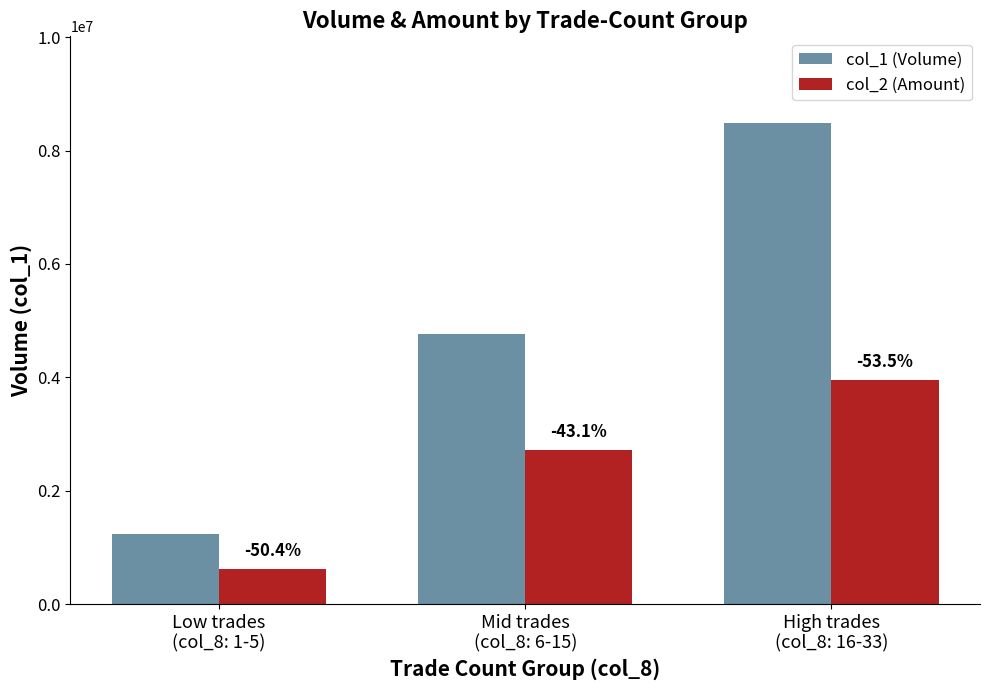

Between Low trades
(col_8: 1-5) and Mid trades
(col_8: 6-15), which series saw the biggest shift?

col_1 (Volume)